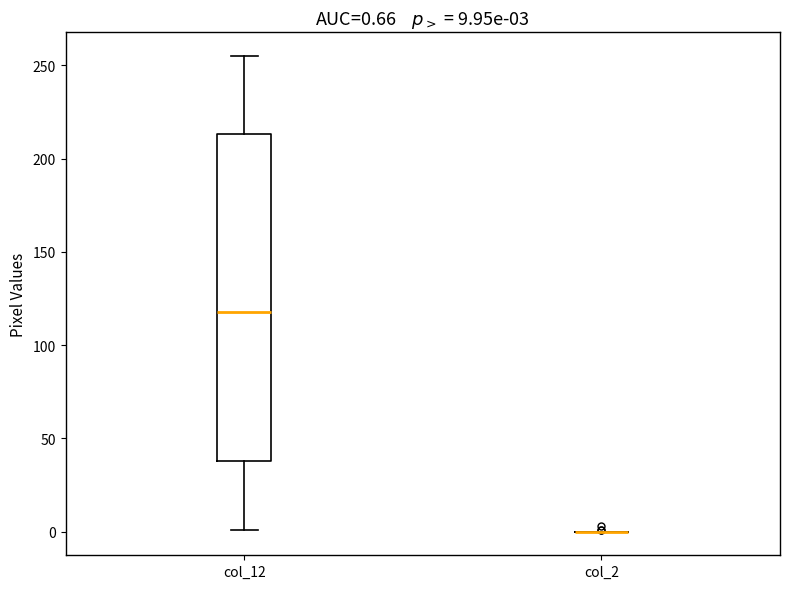

Which box is the tallest, from its lower edge to its upper edge?

col_12